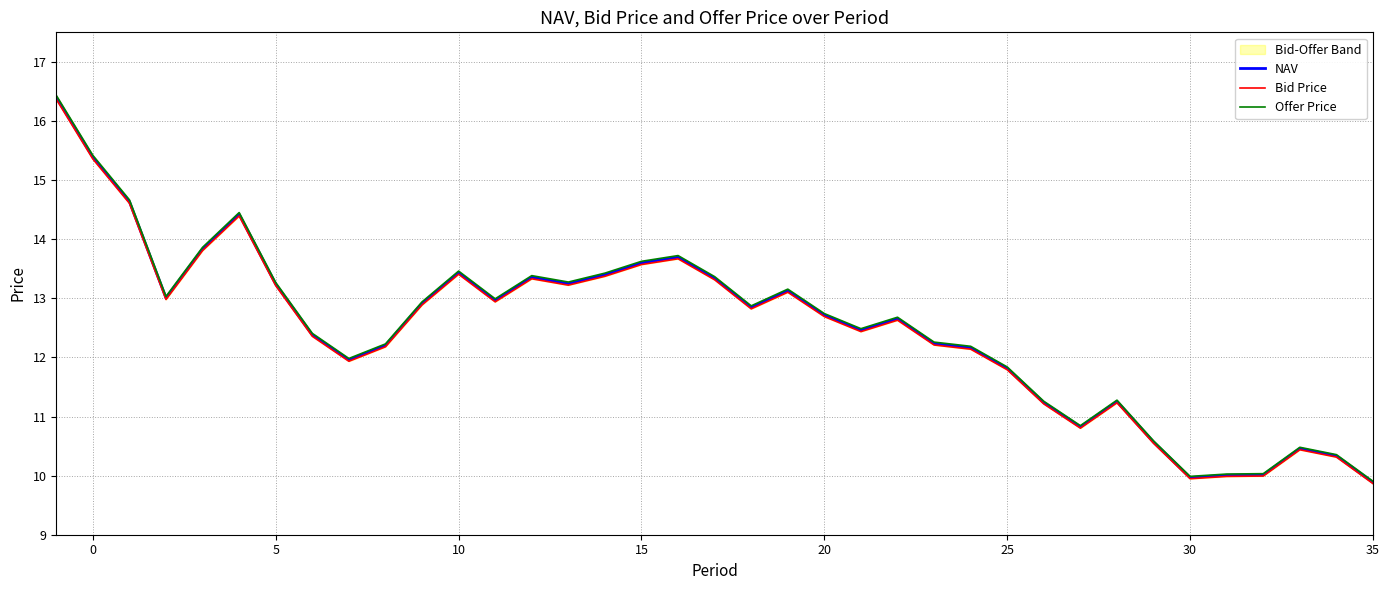

What is the maximum value for NAV?

16.4